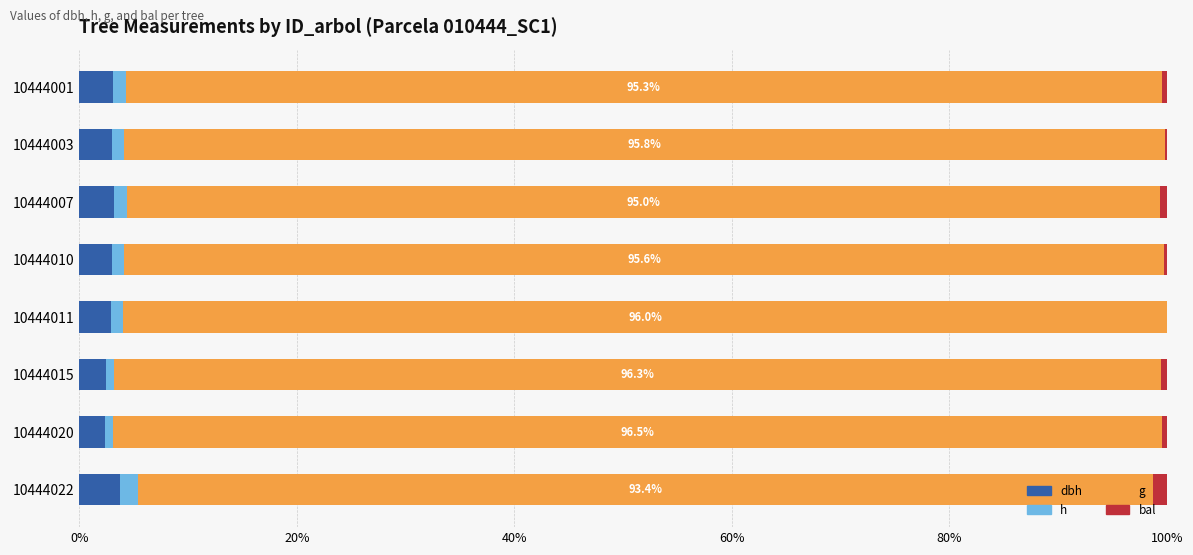

What are all the series names shown in the legend?

dbh, h, g, bal